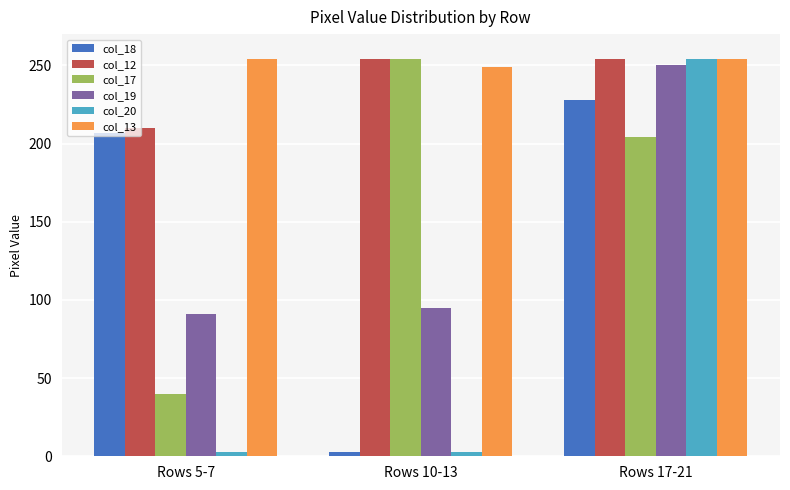

Which series changed the most between Rows 5-7 and Rows 17-21?

col_20